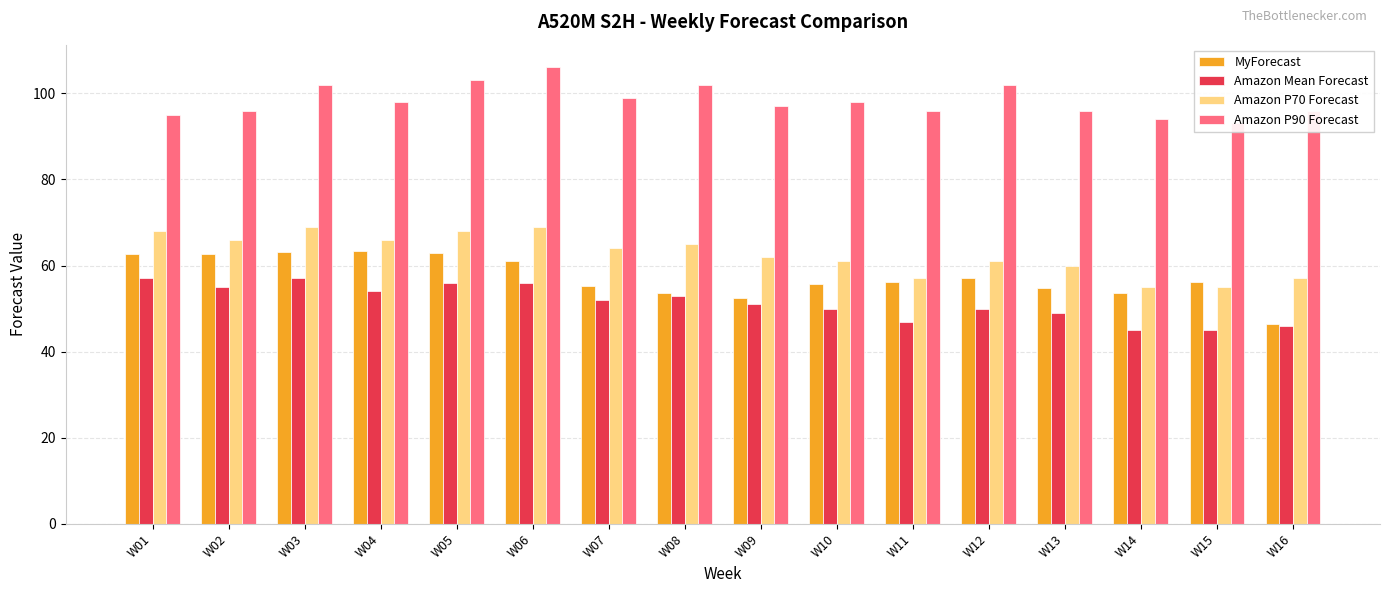

Reading right to left, transcribe all the data shown in this chart.

MyForecast: 46.4	56.1	53.7	54.8	57.2	56.2	55.7	52.4	53.6	55.2	61.0	62.9	63.4	63.2	62.7	62.7
Amazon Mean Forecast: 46.0	45.0	45.0	49.0	50.0	47.0	50.0	51.0	53.0	52.0	56.0	56.0	54.0	57.0	55.0	57.0
Amazon P70 Forecast: 57.0	55.0	55.0	60.0	61.0	57.0	61.0	62.0	65.0	64.0	69.0	68.0	66.0	69.0	66.0	68.0
Amazon P90 Forecast: 96.0	93.0	94.0	96.0	102.0	96.0	98.0	97.0	102.0	99.0	106.0	103.0	98.0	102.0	96.0	95.0